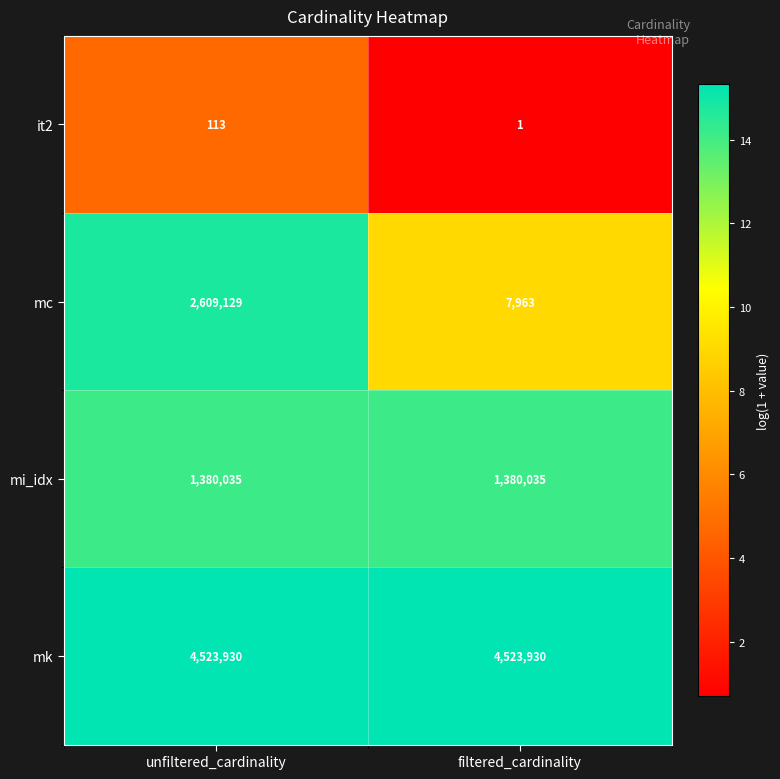

At which label does it2 reach its peak?

unfiltered_cardinality